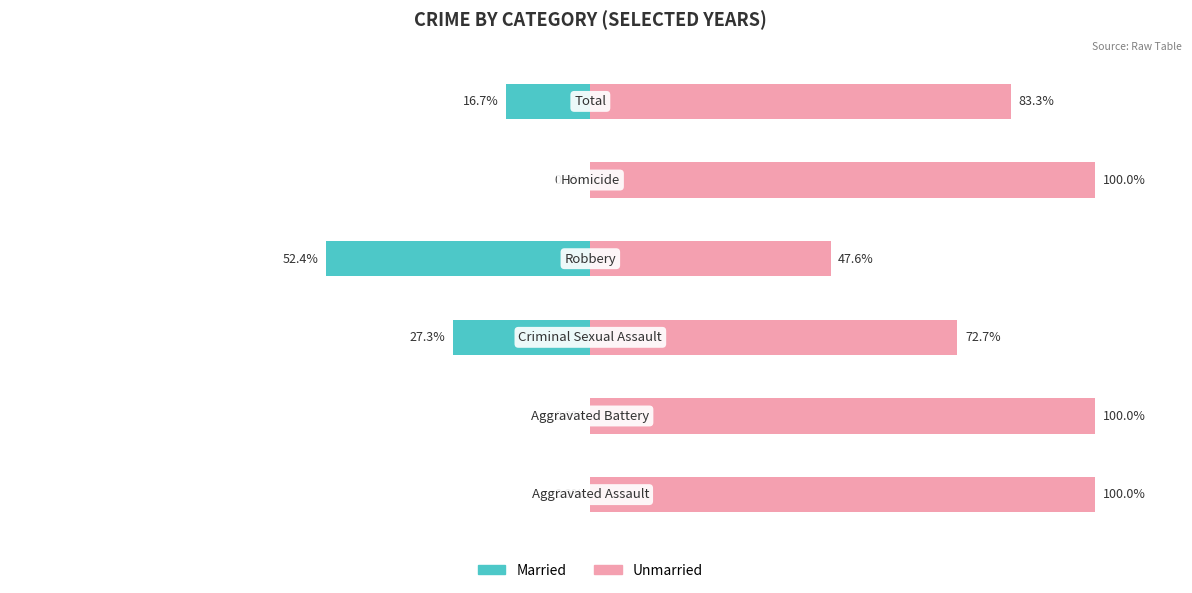

Where is Unmarried nearest to the value 73?

2